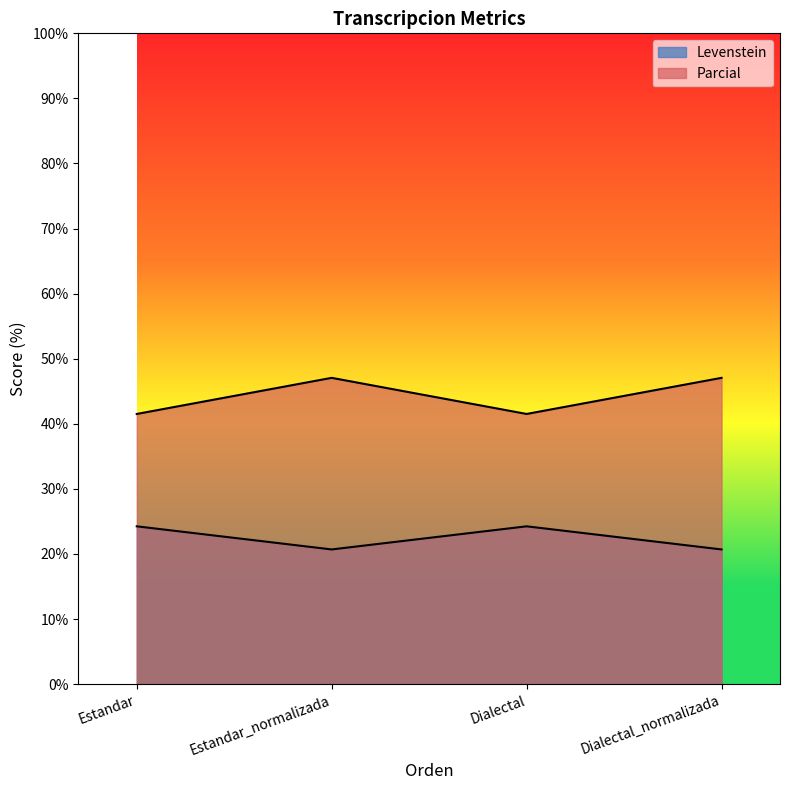

At Dialectal, list the series in order from smallest to largest.

Levenstein, Parcial